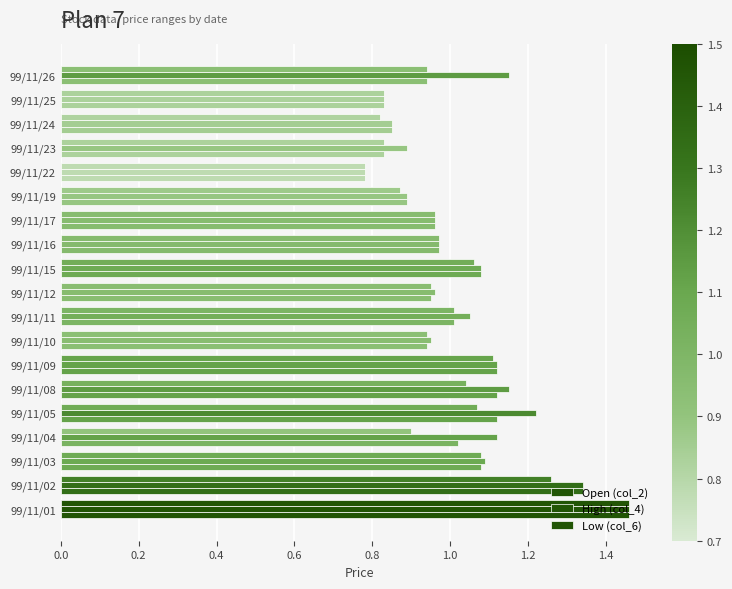

How many data points does each series have?

19